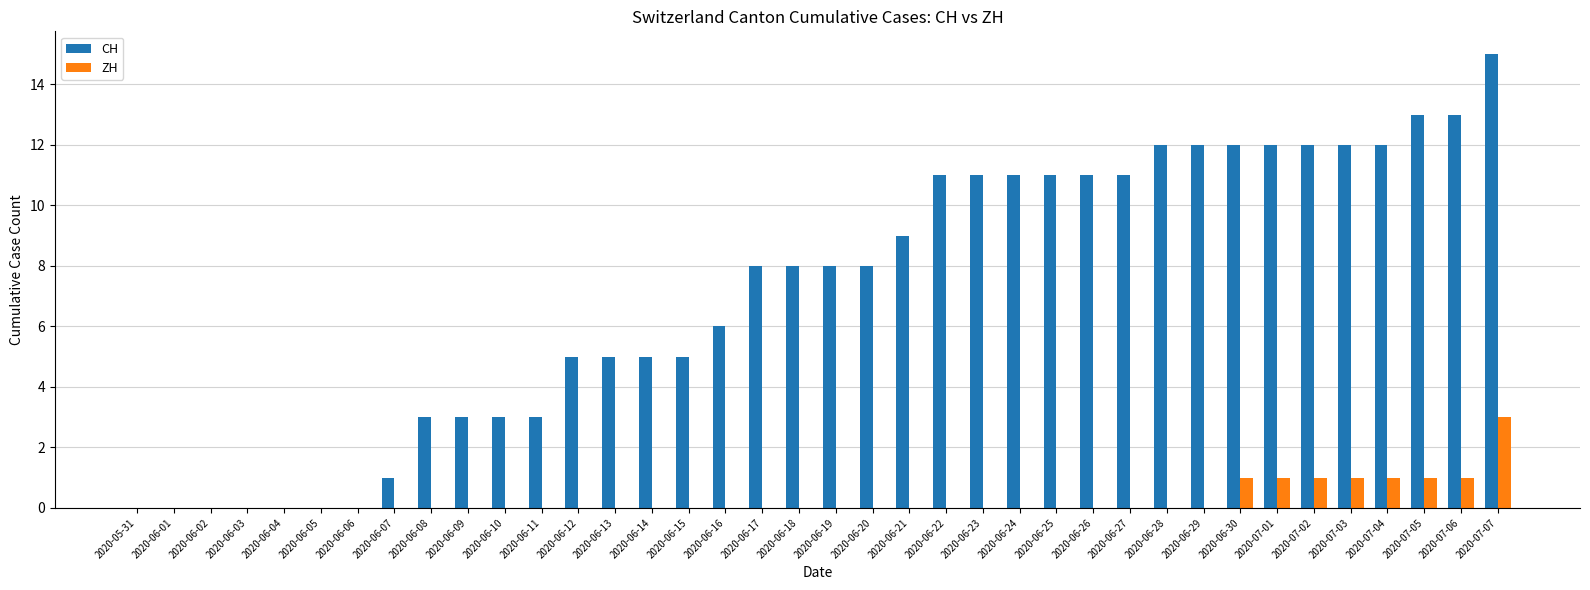

What is the total value across all series at 2020-06-11?

3